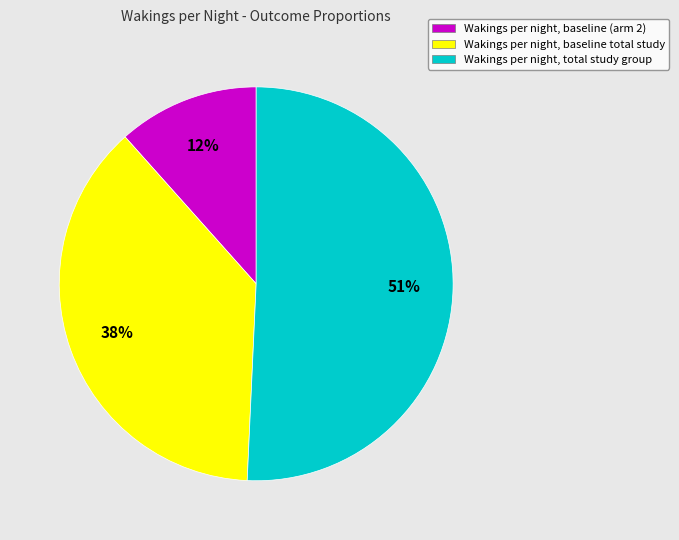

Is there a majority slice in this chart?

Yes